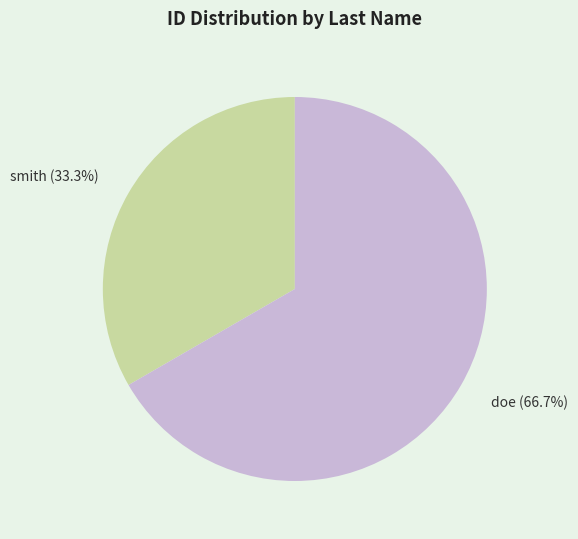

Which slice is the smallest?

smith